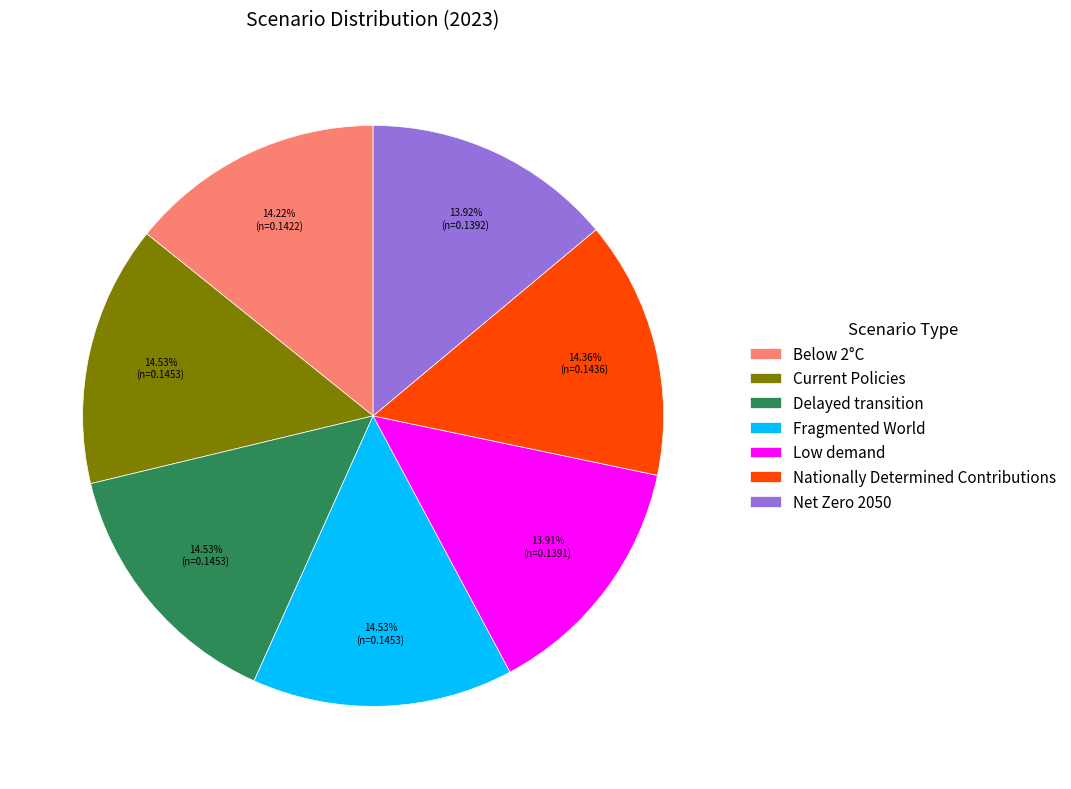

Is there a majority slice in this chart?

No